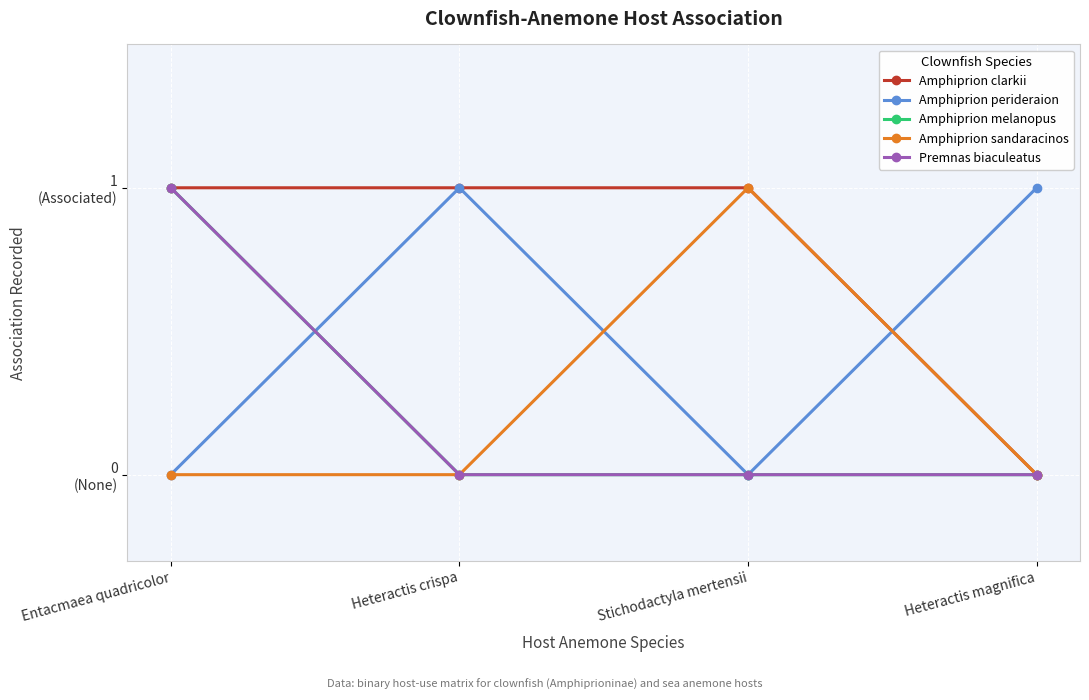

What is the label of the 4th point from the right?

Entacmaea quadricolor